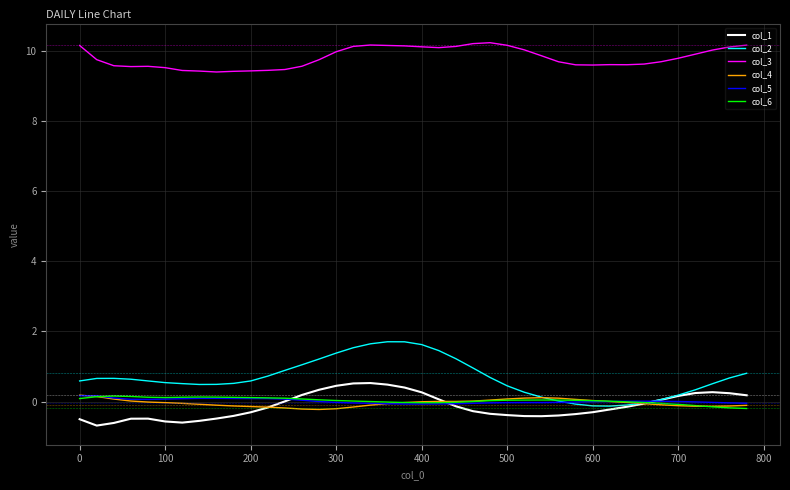

What is the difference between the maximum and minimum values in the col_3 series?

0.8